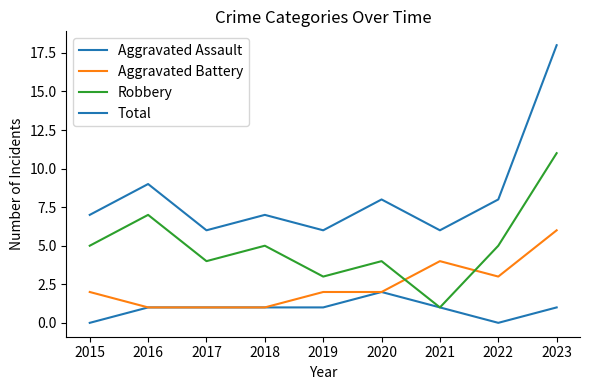

Is this an area chart (filled region under the line)?

No